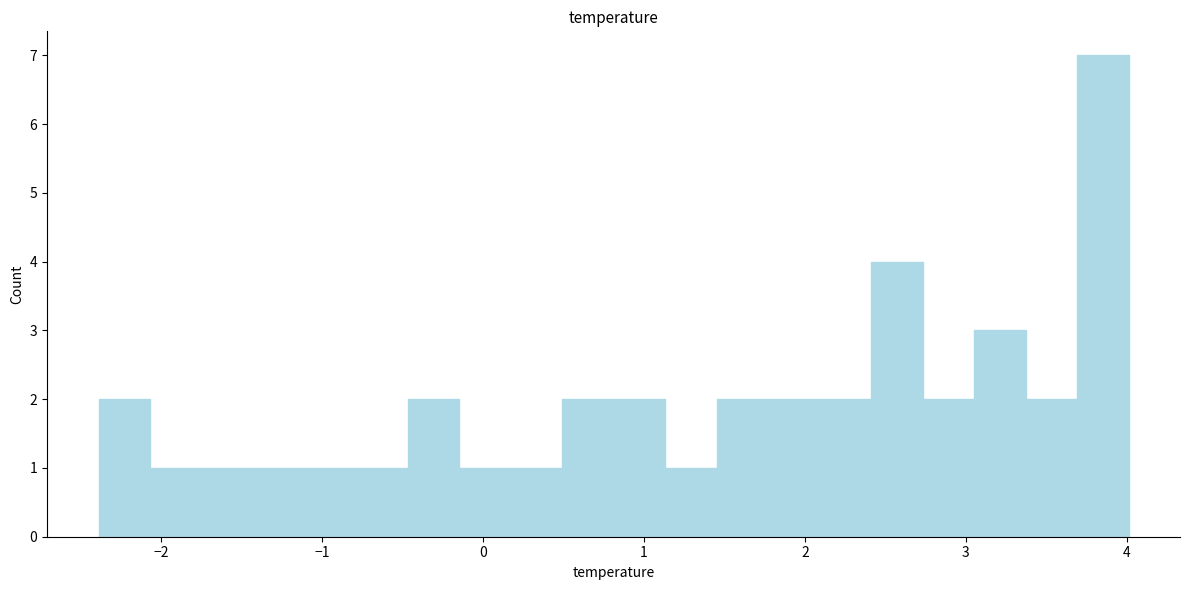

Read against the x-axis, roughly where is the centre of the tallest bar?

3.9